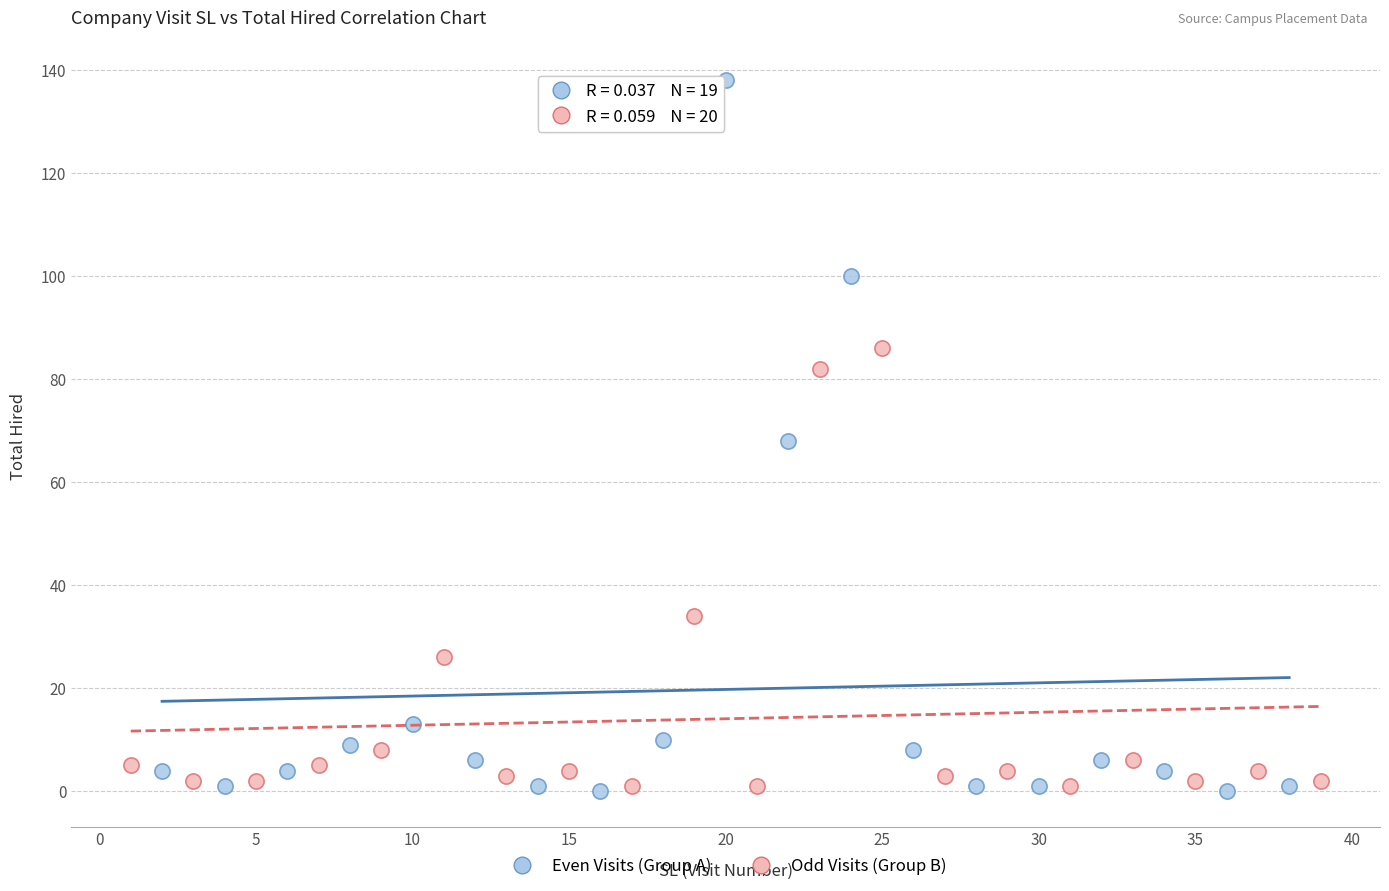

Which series has the widest spread of Y values?

Even Visits (Group A)